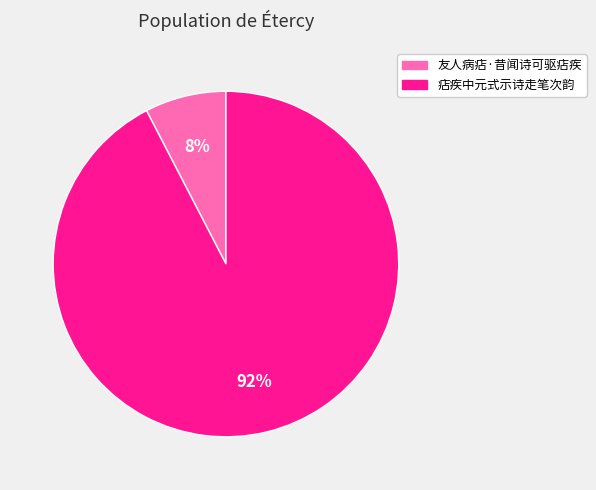

Which category has the smallest portion of the pie?

友人病痁·昔闻诗可驱痁疾